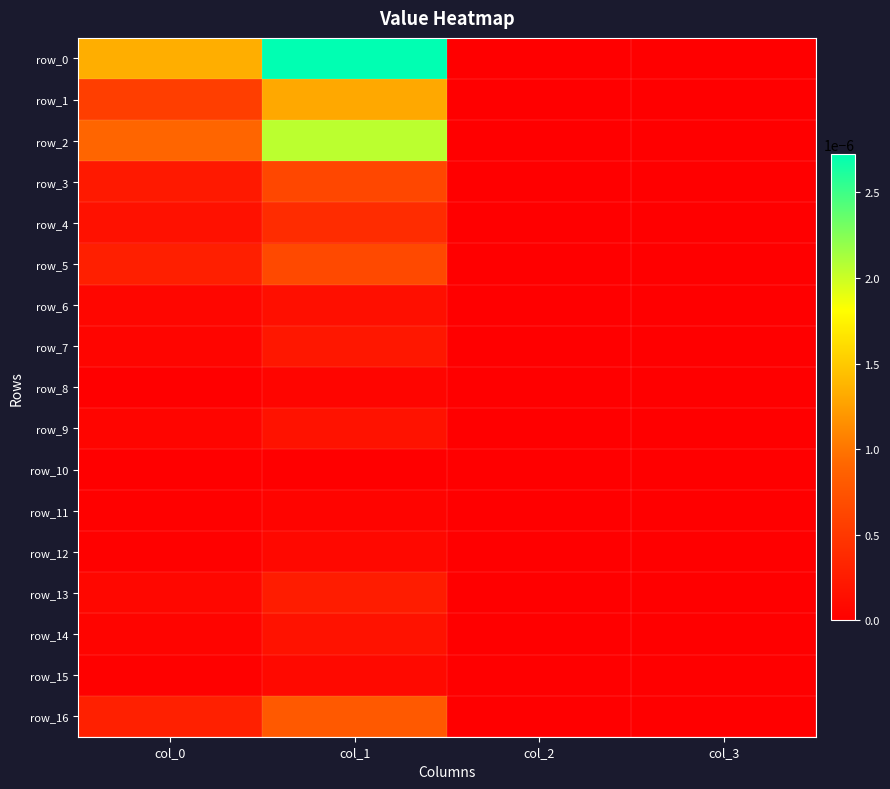

Which has a higher value, col_3 or col_1?

col_1